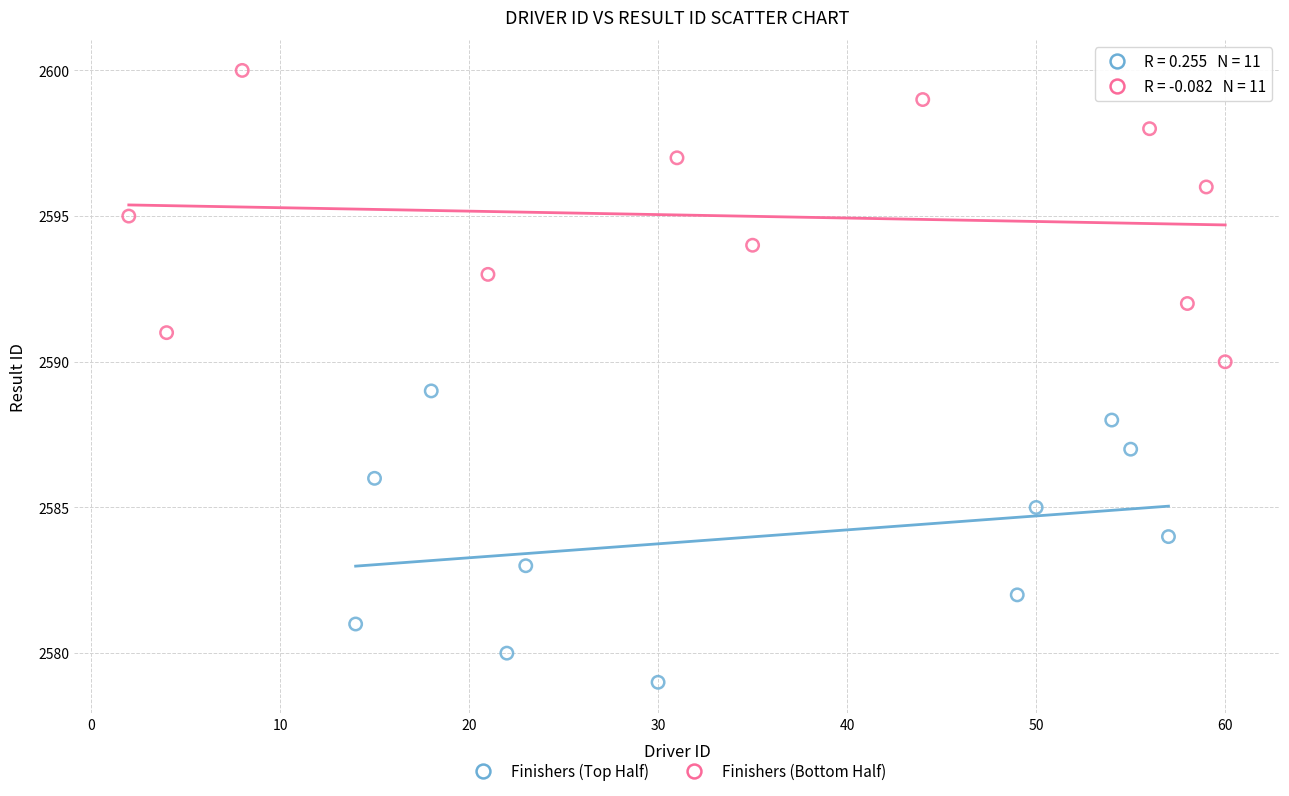

Which series reaches the maximum Y coordinate?

Finishers (Bottom Half)